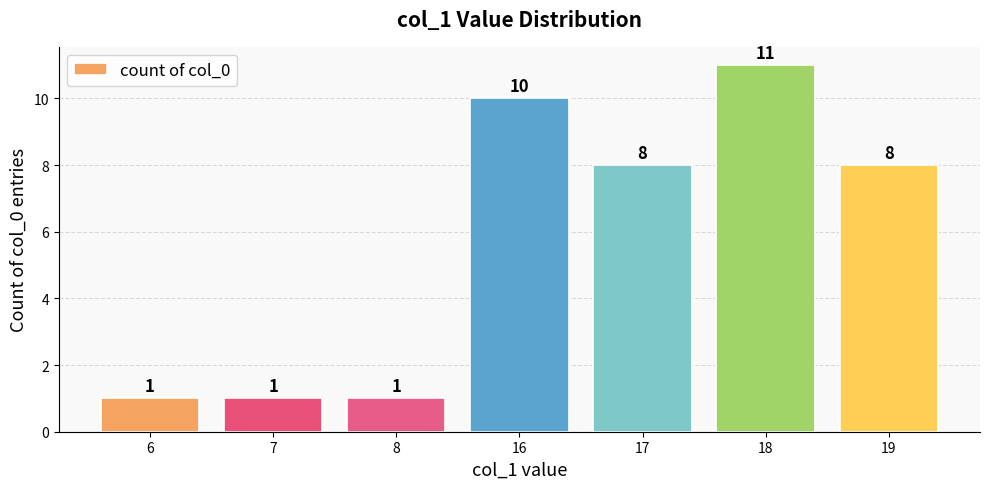

What is the average value?

6